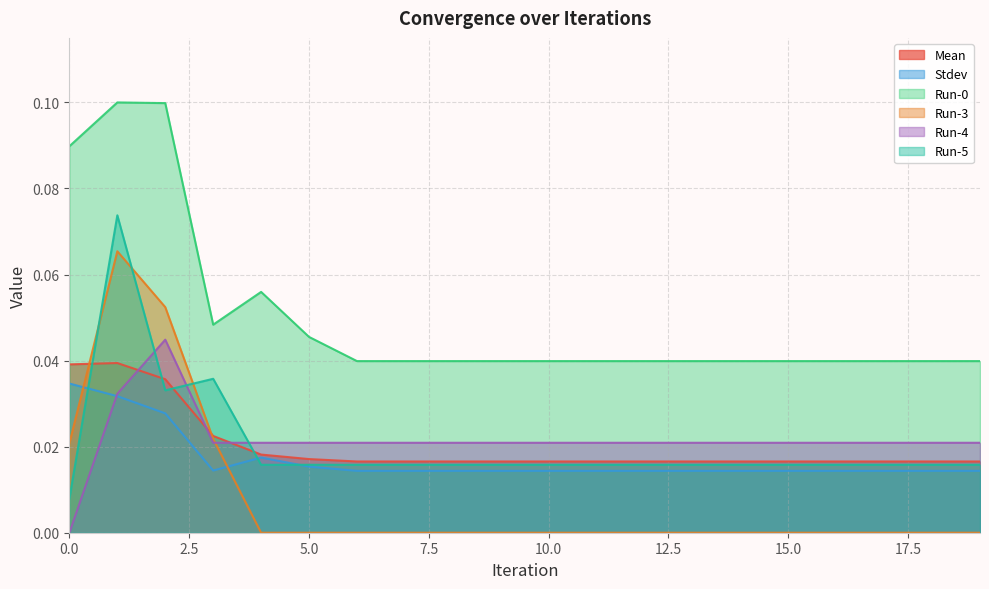

In Run-0, how many points are lower than both neighbors (excluding endpoints)?

1